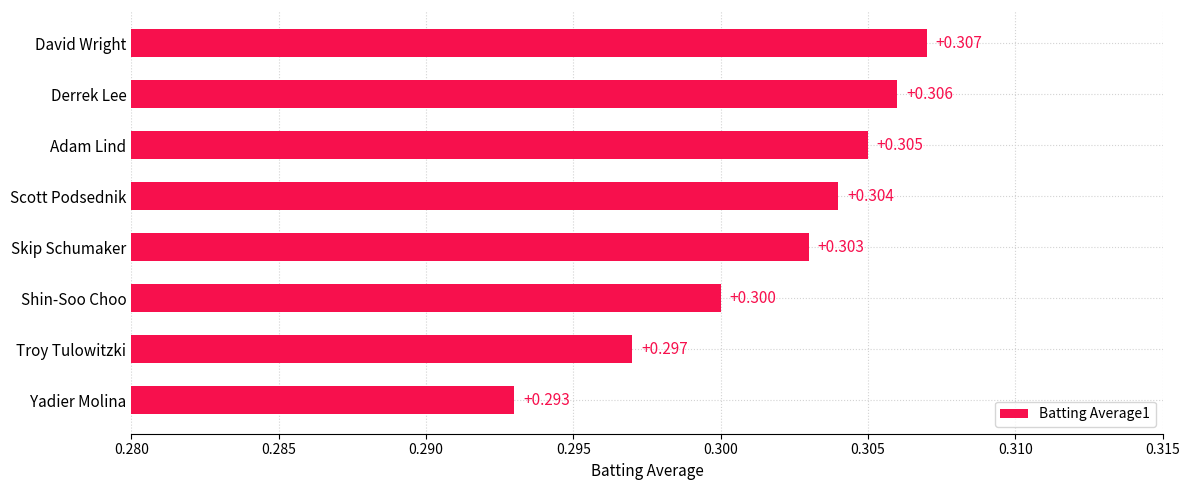

Which has a higher value, David Wright or Scott Podsednik?

David Wright